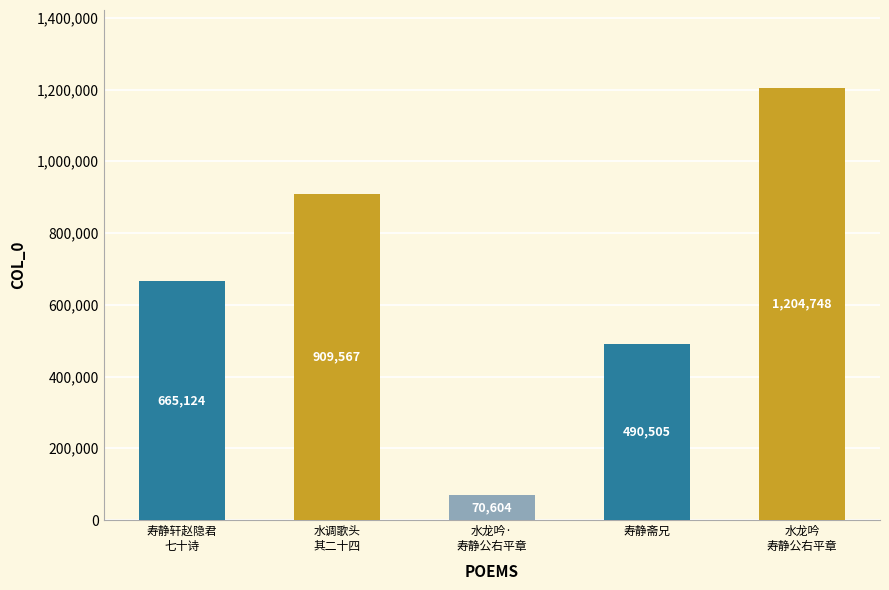

Between 水龙吟·
寿静公右平章 and 寿静斋兄, which is larger?

寿静斋兄